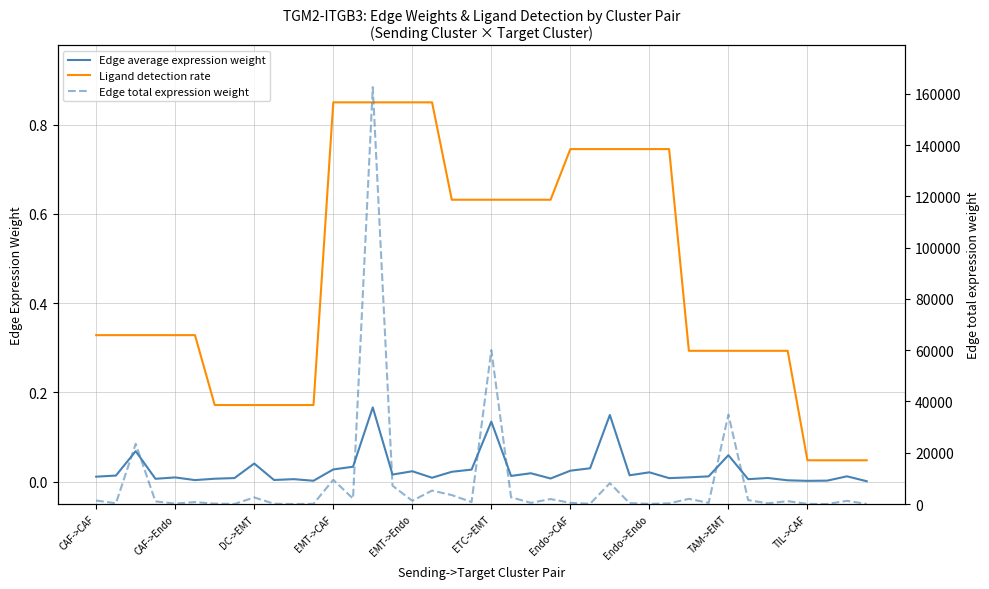

What is the spread (max minus min) of values at 35?

1127.8